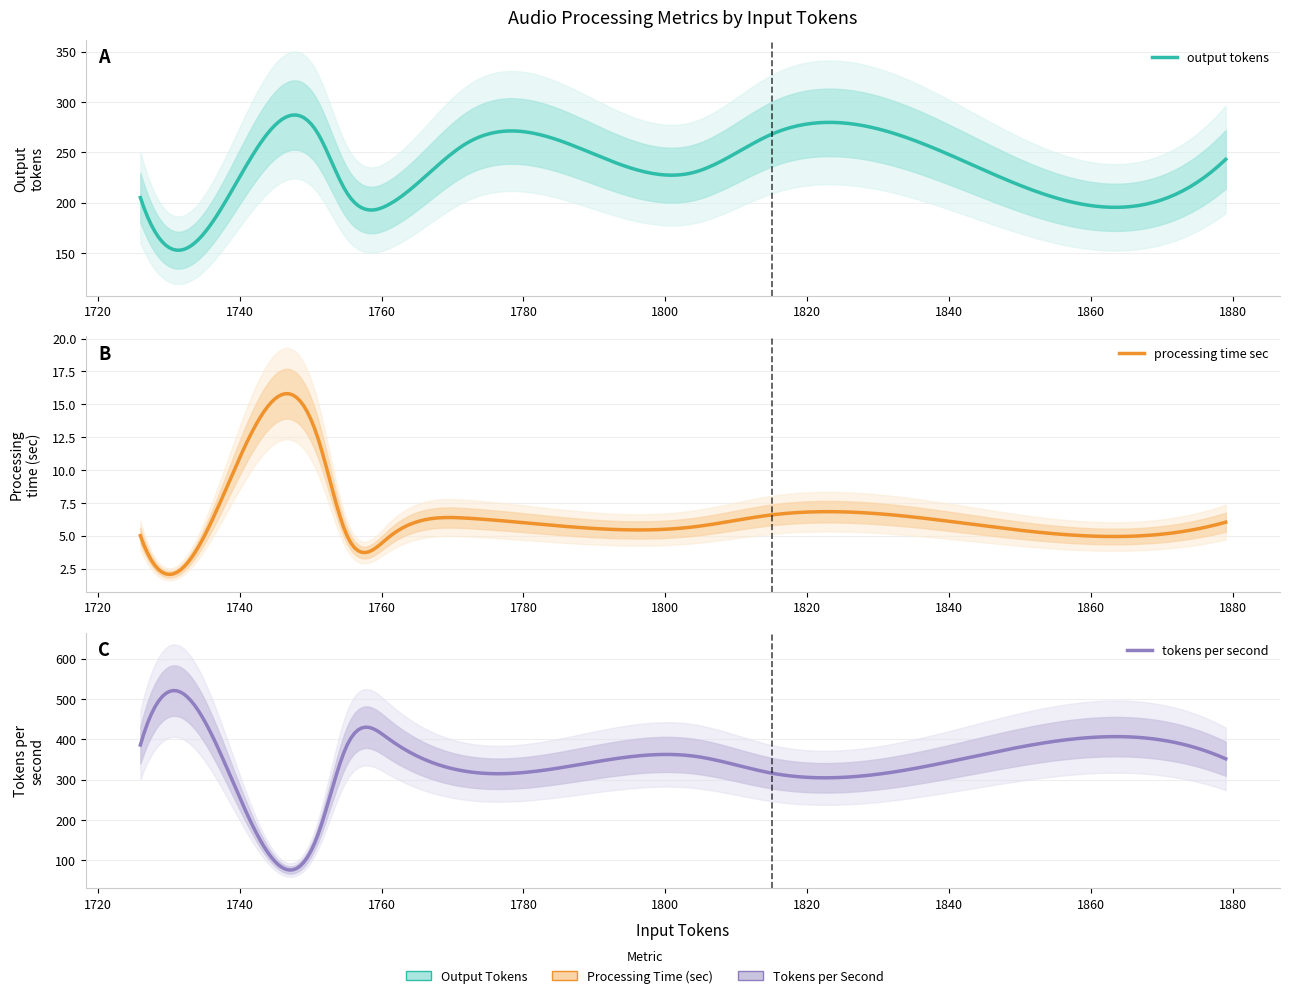

Between 1751 and 1761, which series saw the biggest shift?

__tokens_per_second